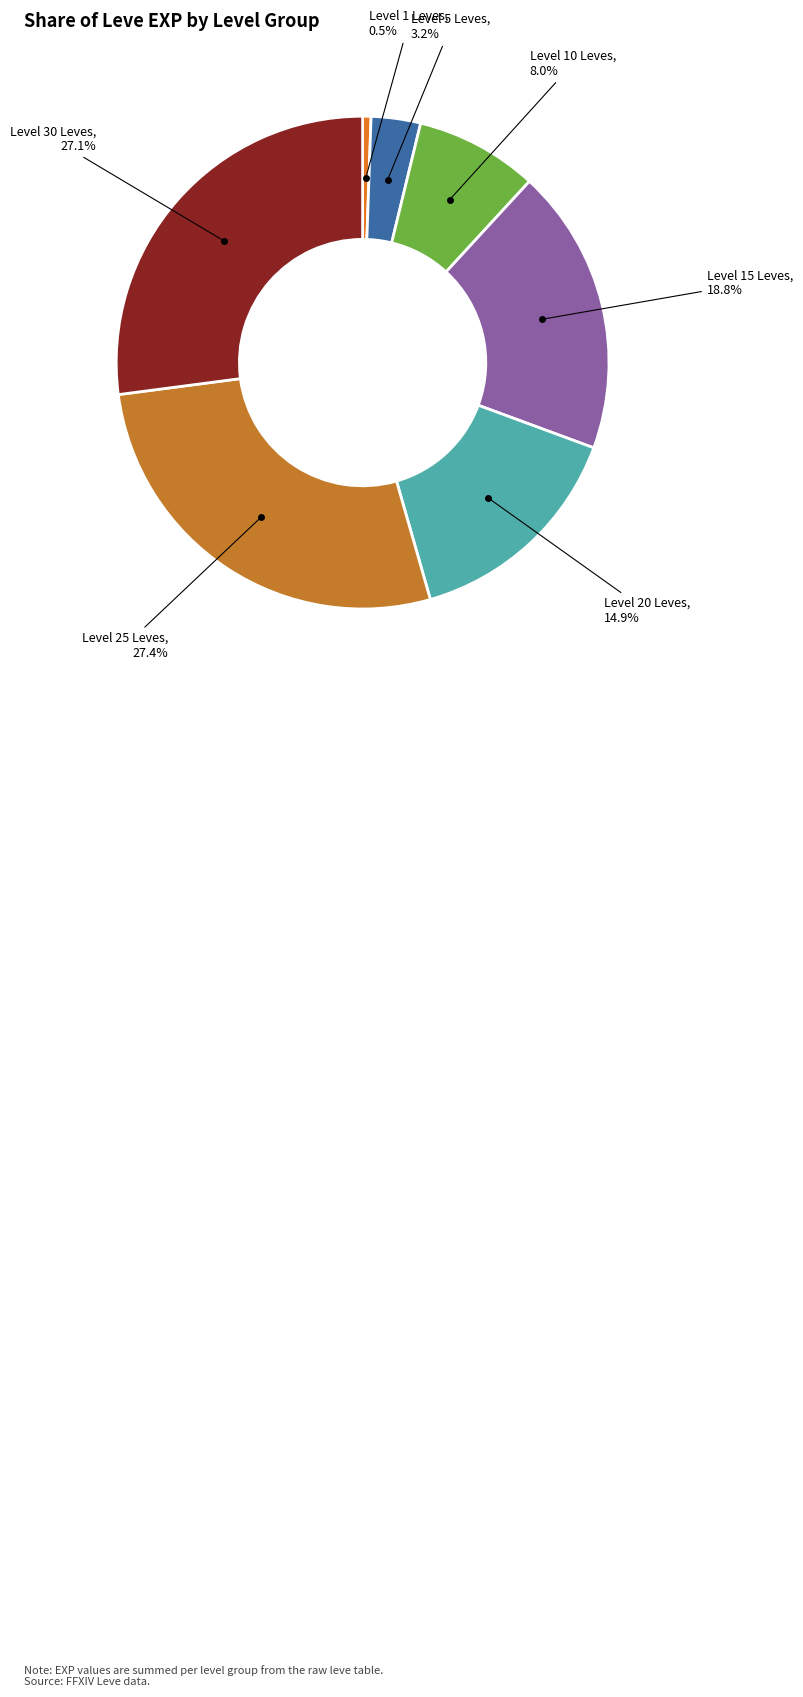

Count the number of slices in the pie.

7